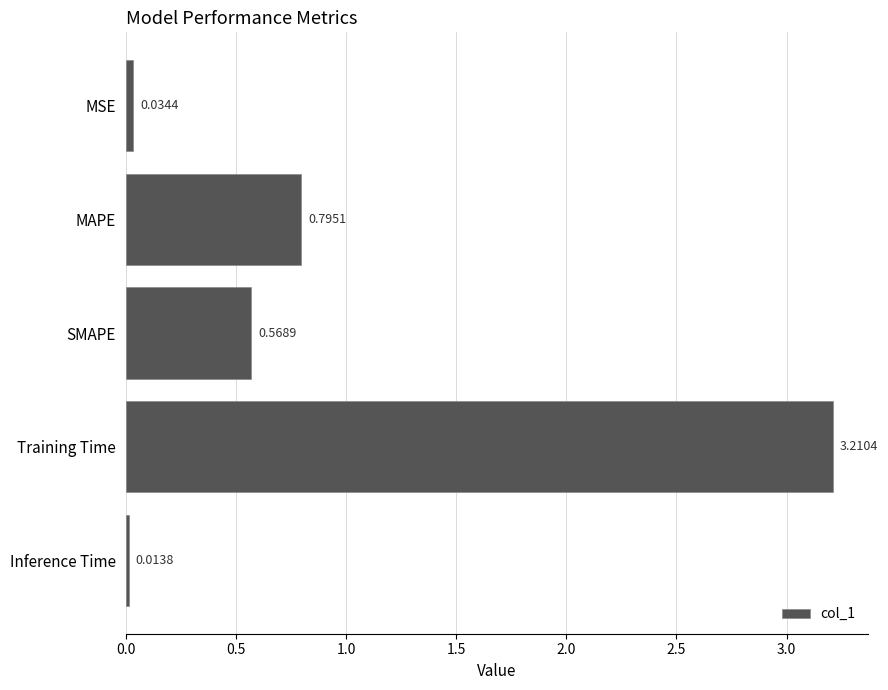

What is the change in value from Training Time to Inference Time?

-3.2